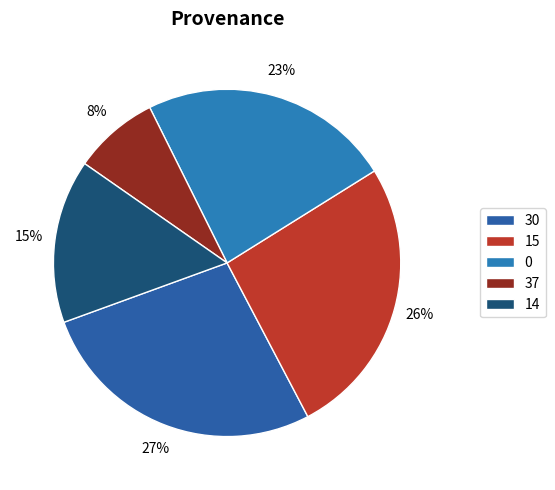

To the nearest percent, what is the combined percentage of 30 and 14?

42%